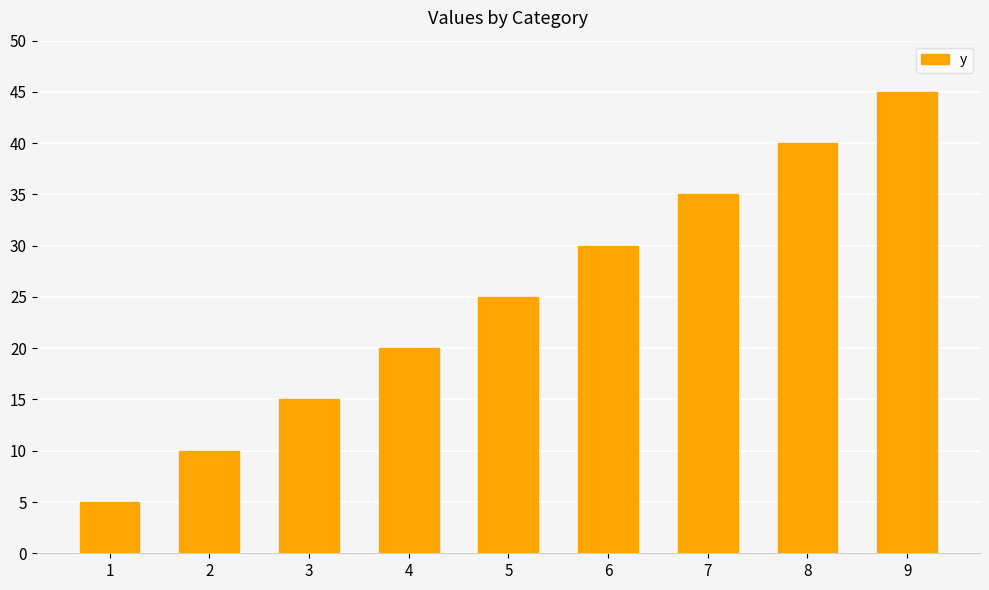

What is the difference between the values at 5 and 1?

20